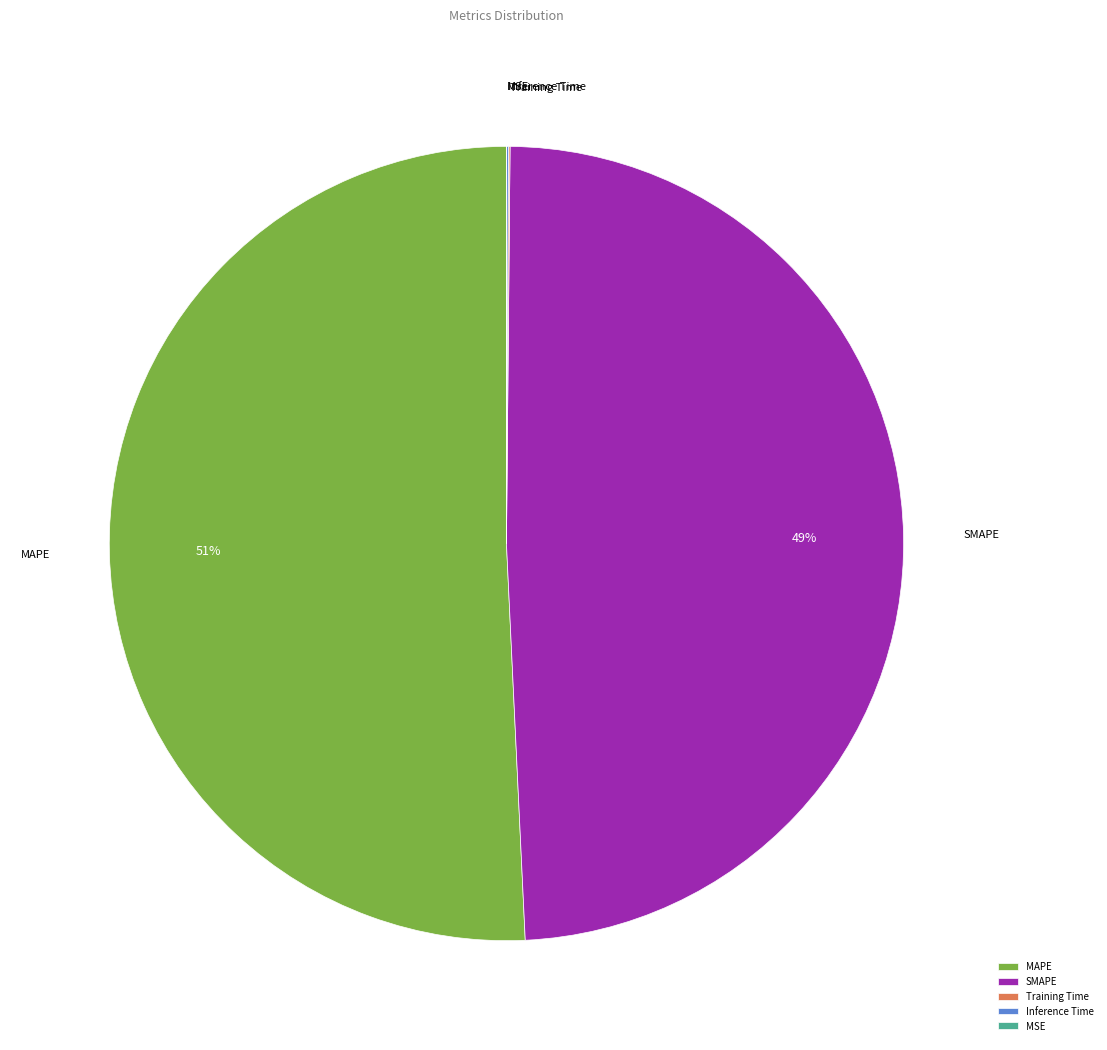

Is there a majority slice in this chart?

Yes